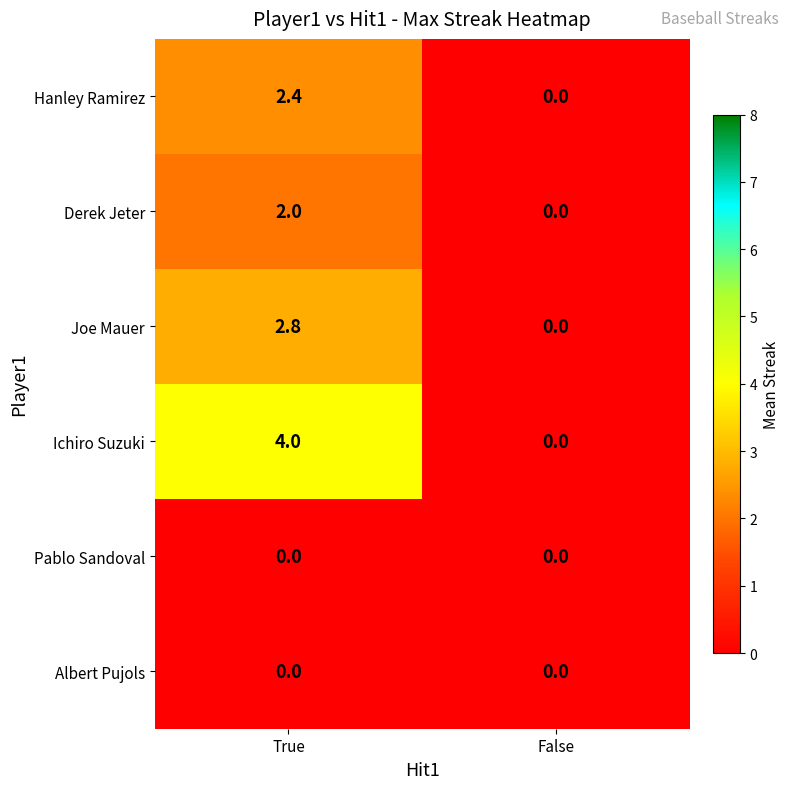

What is the difference between the maximum and minimum values in the Ichiro Suzuki series?

4.0